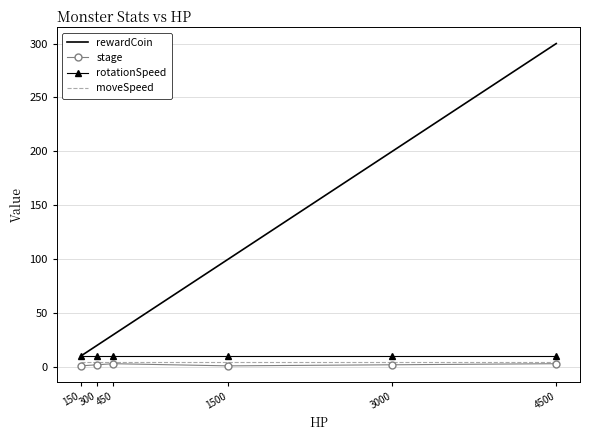

Between 450 and 1500, which series saw the biggest shift?

rewardCoin